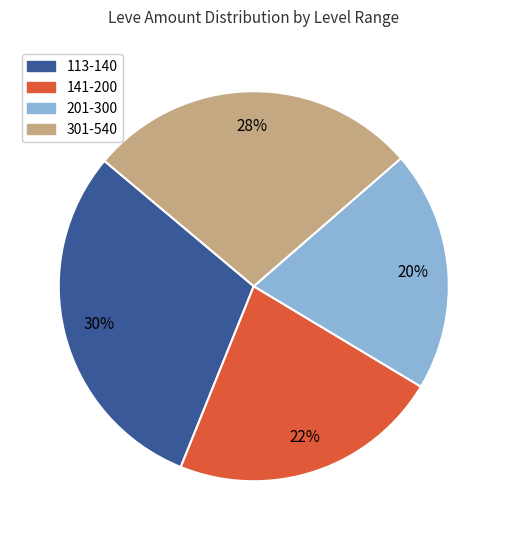

To the nearest percent, what is the average slice percentage?

25%